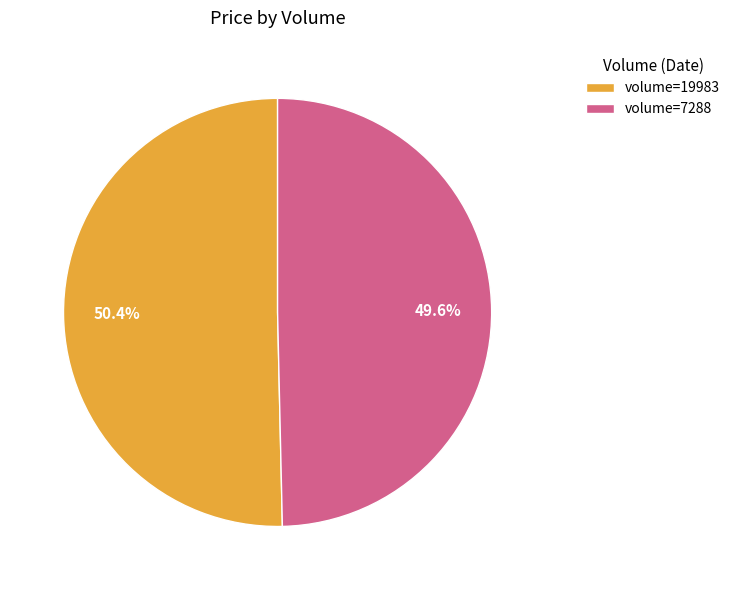

Which slice is the smallest?

volume=7288